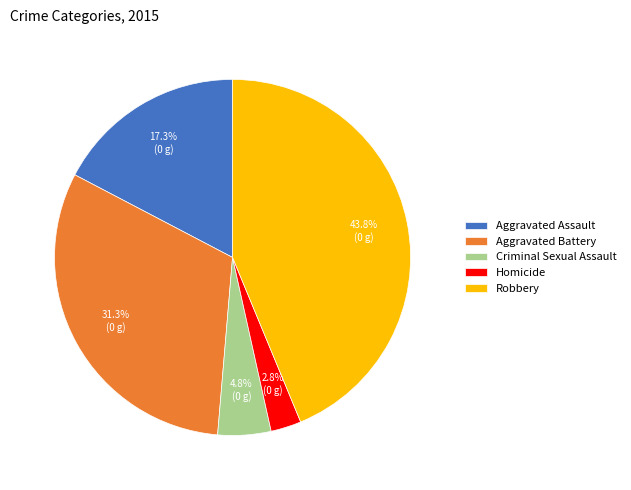

Between Robbery and Criminal Sexual Assault, which is larger?

Robbery